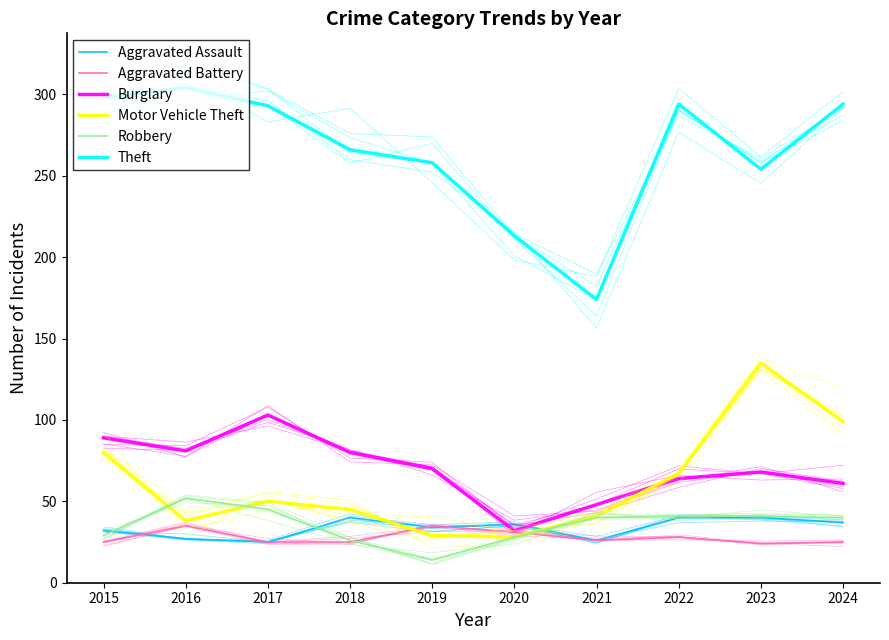

What is the difference between the maximum and minimum values in the Theft series?

130